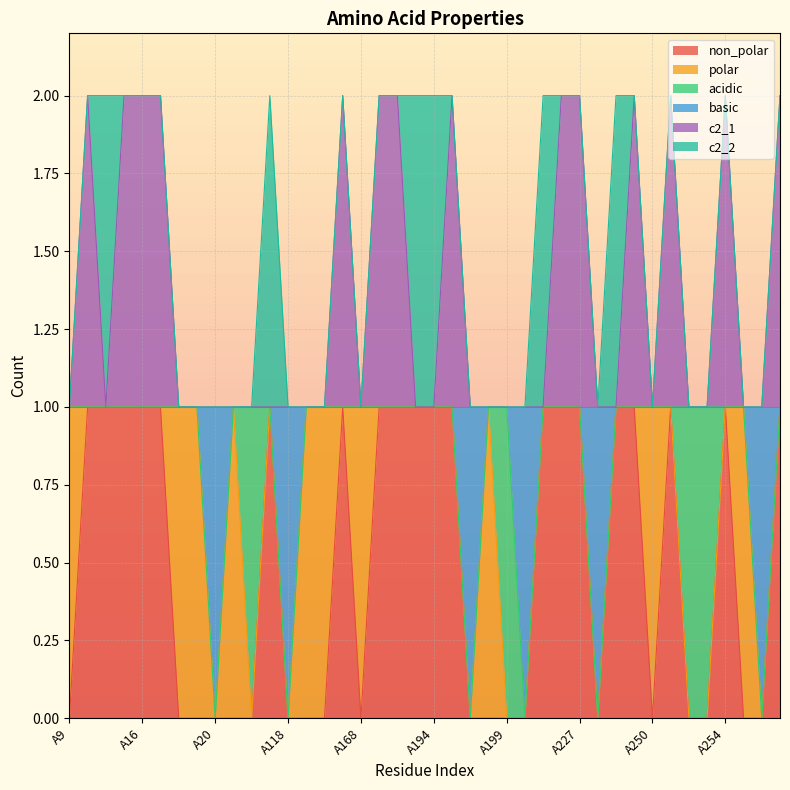

How many lines are shown in the chart?

6